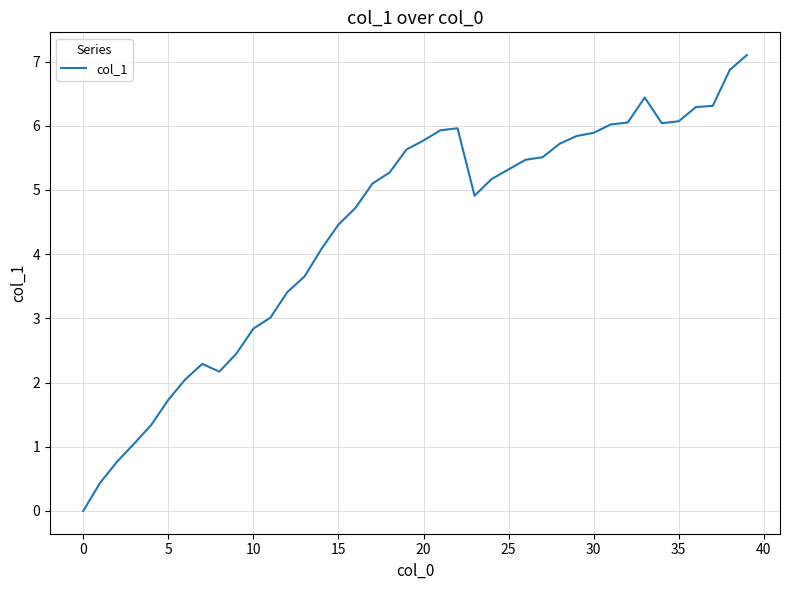

What is the difference between the maximum and minimum values?

7.1